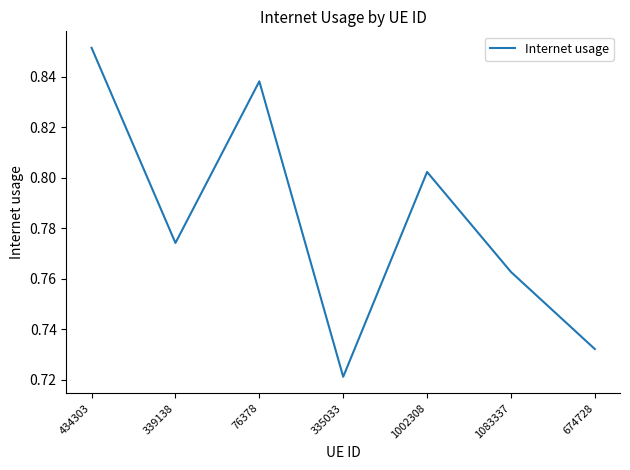

List the labels in order of value, largest first.

434303, 76378, 1002308, 339138, 1083337, 674728, 335033